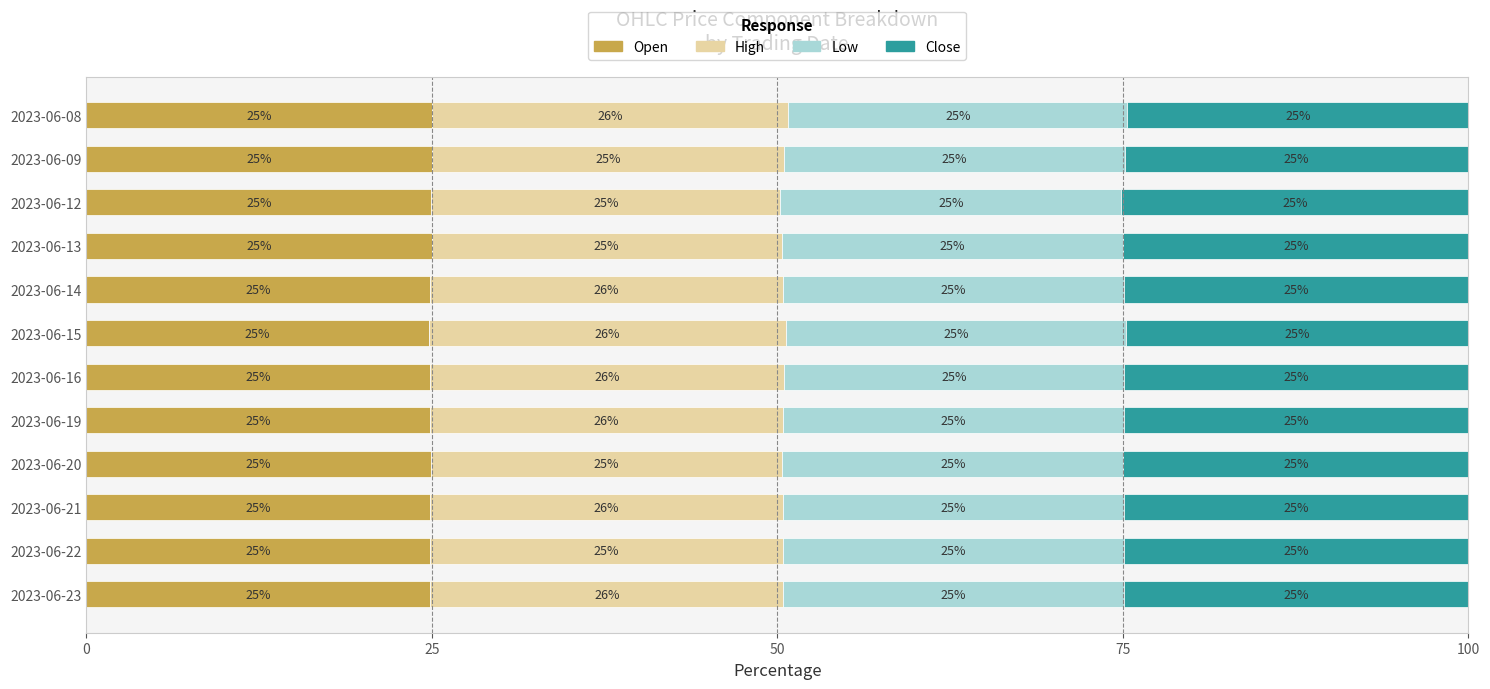

What is the lowest value of the Open series?

24.8